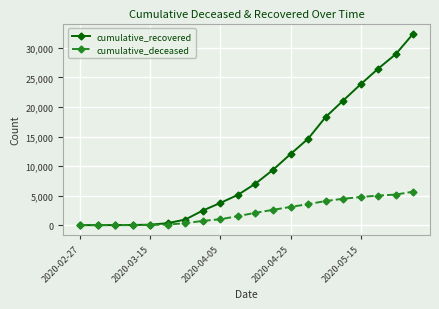

How many series are shown in this chart?

2